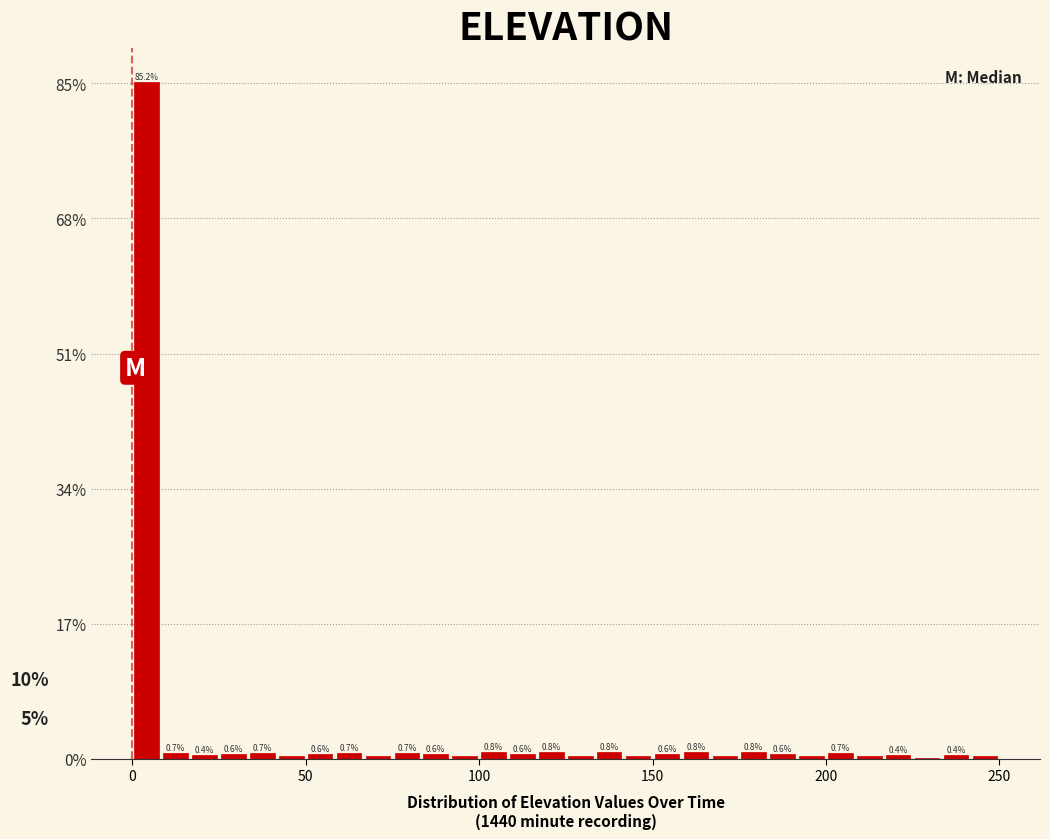

Around what value on the x-axis is the tallest bar? Give the approximate position of its centre, as read against the axis.

5